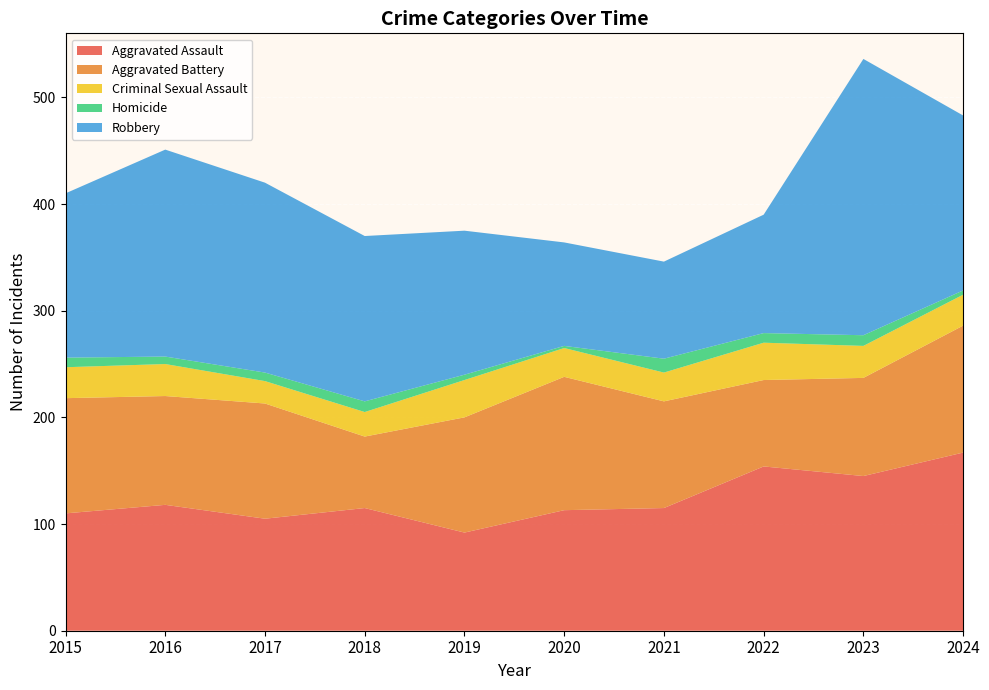

Reading left to right, list all the values displayed in this chart.

Aggravated Assault: 2015=110	2016=118	2017=105	2018=115	2019=92	2020=113	2021=115	2022=154	2023=145	2024=167
Aggravated Battery: 2015=108	2016=102	2017=108	2018=67	2019=108	2020=125	2021=100	2022=81	2023=92	2024=119
Criminal Sexual Assault: 2015=29	2016=30	2017=21	2018=23	2019=35	2020=27	2021=27	2022=35	2023=30	2024=29
Homicide: 2015=9	2016=7	2017=8	2018=10	2019=5	2020=2	2021=13	2022=9	2023=10	2024=4
Robbery: 2015=154	2016=194	2017=178	2018=155	2019=135	2020=97	2021=91	2022=111	2023=259	2024=164